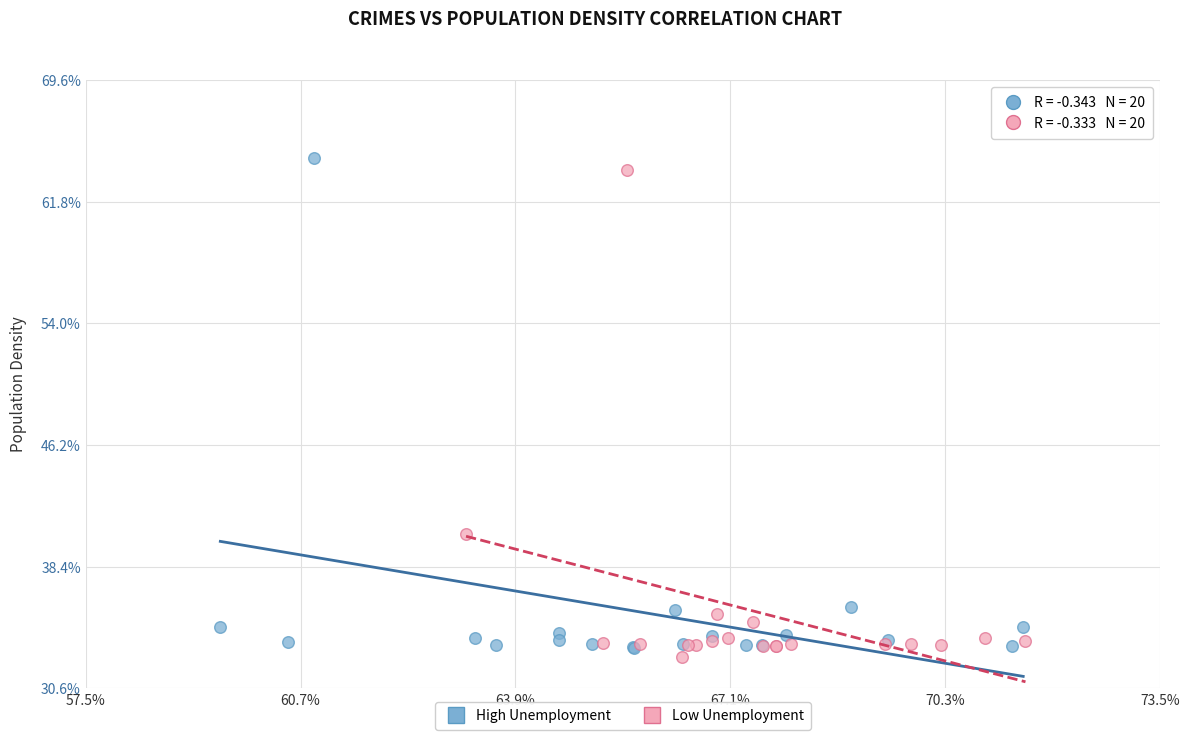

What are all the series names shown in the legend?

High Unemployment, Low Unemployment